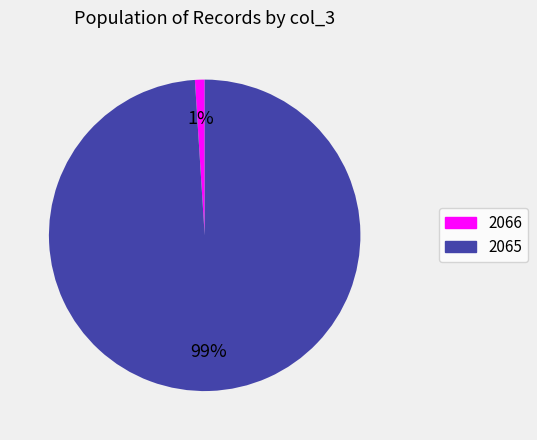

Count the number of slices in the pie.

2